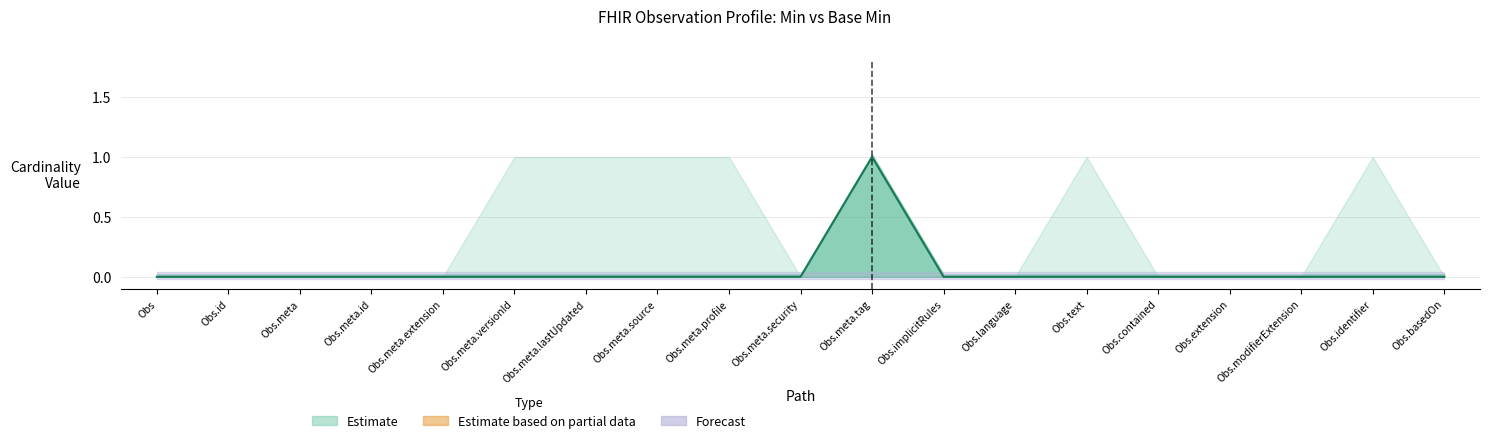

Rank the categories by value from highest to lowest.

Obs.meta.tag, Obs, Obs.id, Obs.meta, Obs.meta.id, Obs.meta.extension, Obs.meta.versionId, Obs.meta.lastUpdated, Obs.meta.source, Obs.meta.profile, Obs.meta.security, Obs.implicitRules, Obs.language, Obs.text, Obs.contained, Obs.extension, Obs.modifierExtension, Obs.identifier, Obs.basedOn